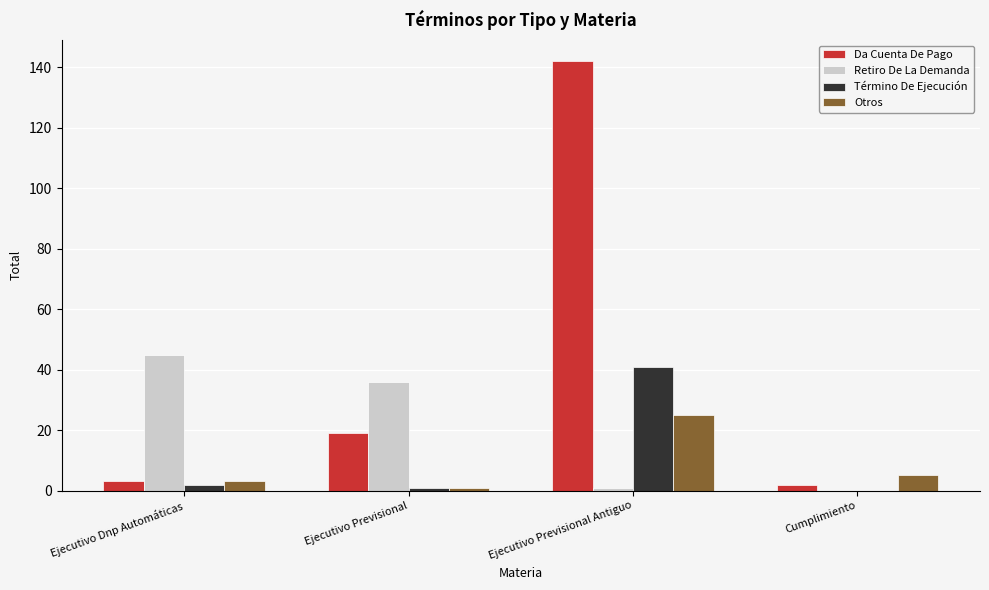

Which series changed the most between Ejecutivo Dnp Automáticas and Cumplimiento?

Retiro De La Demanda